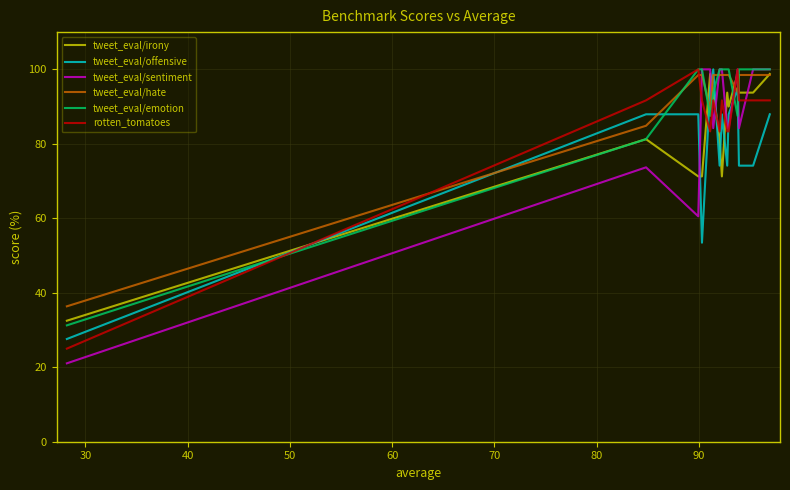

Reading left to right, what are all the values shown in this chart?

tweet_eval/irony: 32.5	81.2	71.2	71.2	98.8	93.8	81.2	81.2	71.2	93.8	90.0	98.8	93.8	93.8	98.8
tweet_eval/offensive: 27.6	87.9	87.9	53.4	94.8	100.0	74.1	74.1	87.9	74.1	87.9	94.8	74.1	74.1	87.9
tweet_eval/sentiment: 21.1	73.7	60.5	100.0	100.0	84.2	100.0	100.0	100.0	84.2	84.2	100.0	84.2	100.0	100.0
tweet_eval/hate: 36.4	84.8	98.5	98.5	89.4	98.5	98.5	98.5	98.5	98.5	98.5	93.9	98.5	98.5	98.5
tweet_eval/emotion: 31.2	81.2	100.0	100.0	87.5	93.8	100.0	100.0	100.0	100.0	100.0	87.5	100.0	100.0	100.0
rotten_tomatoes: 25.0	91.7	100.0	91.7	83.3	91.7	83.3	83.3	91.7	83.3	83.3	100.0	91.7	91.7	91.7